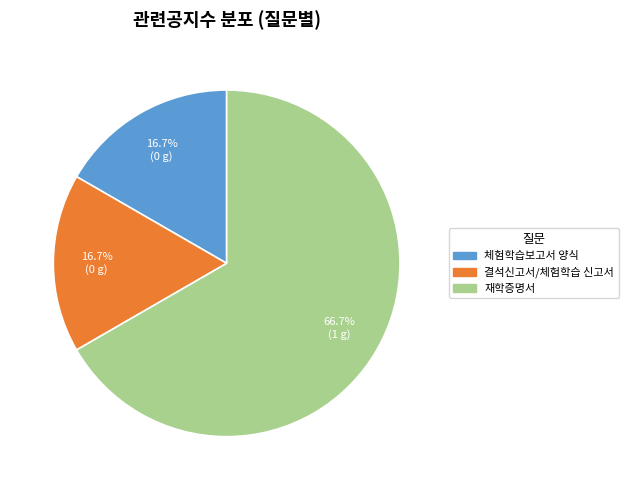

To the nearest percent, what is the average slice percentage?

33%